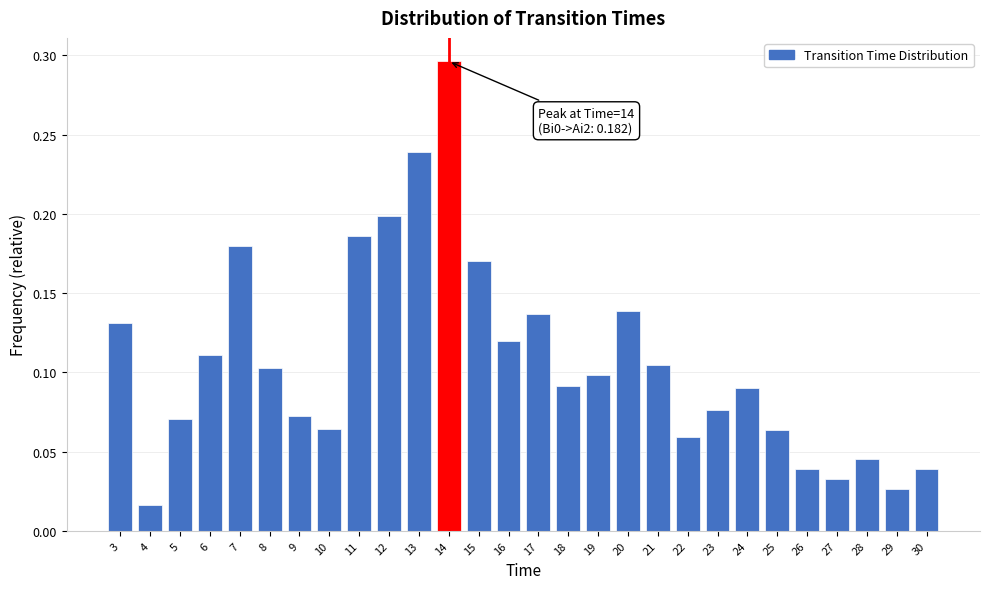

The chart shows a value of 0.5 at 14. True or false?

False